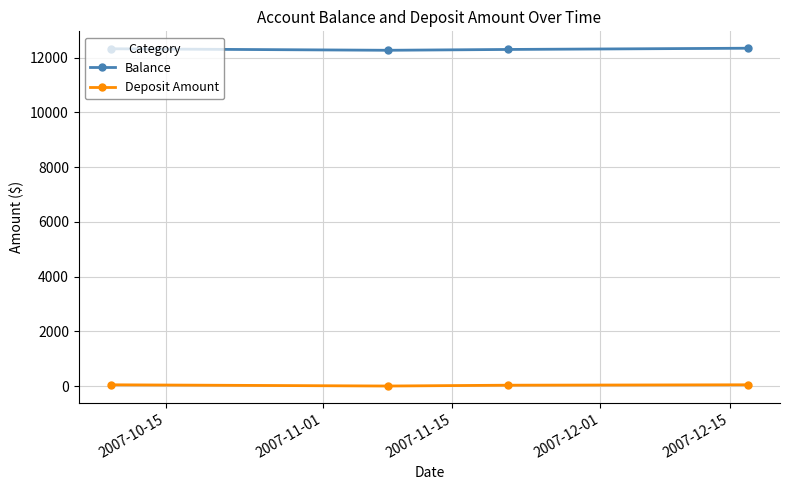

What is the value of the Balance point at the 3rd from the left?

12296.5